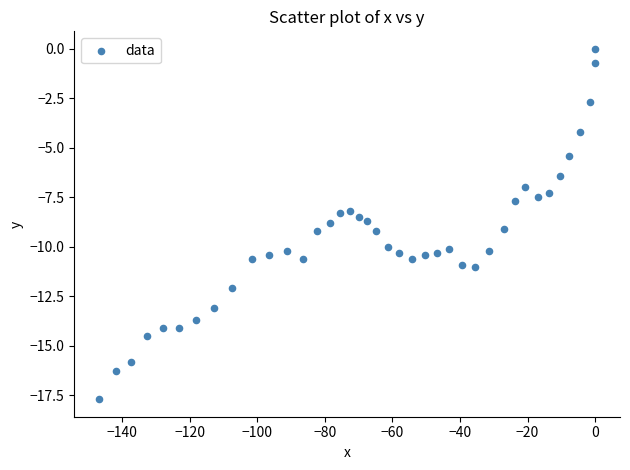

What is the range of X values (max minus min)?

146.8